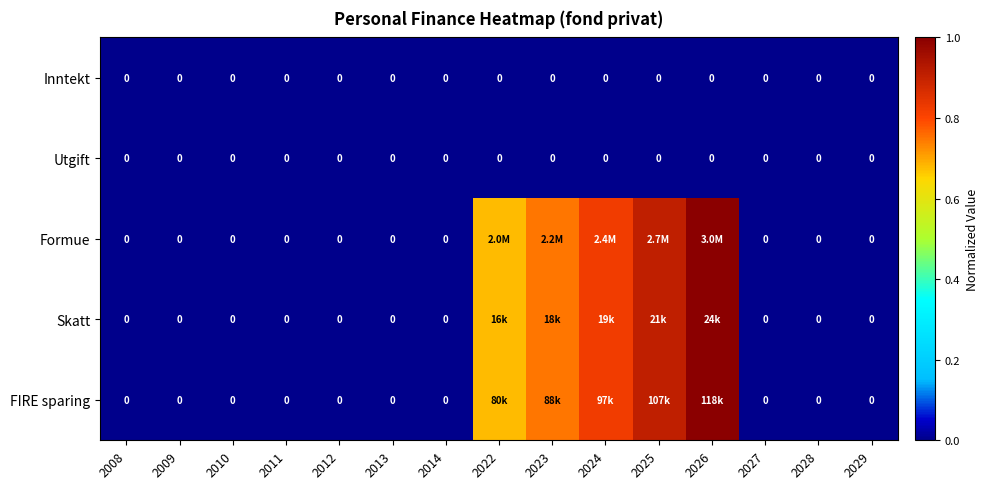

Which series has the largest total across all categories?

Formue